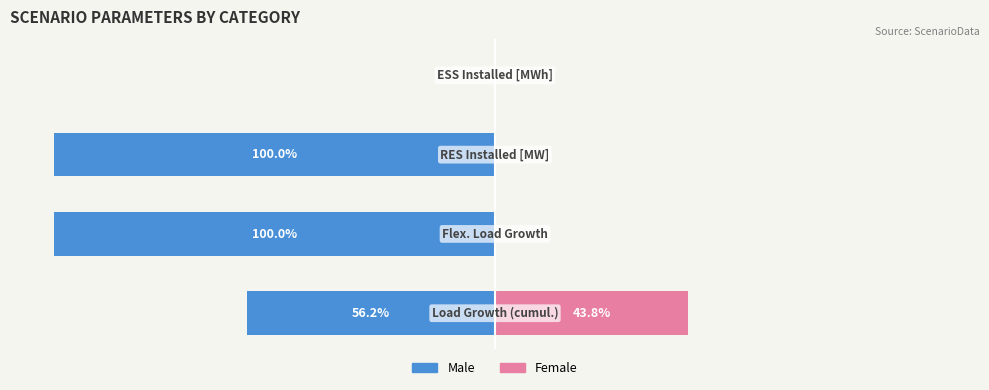

What is the approximate value of Male at 1?

-100.0